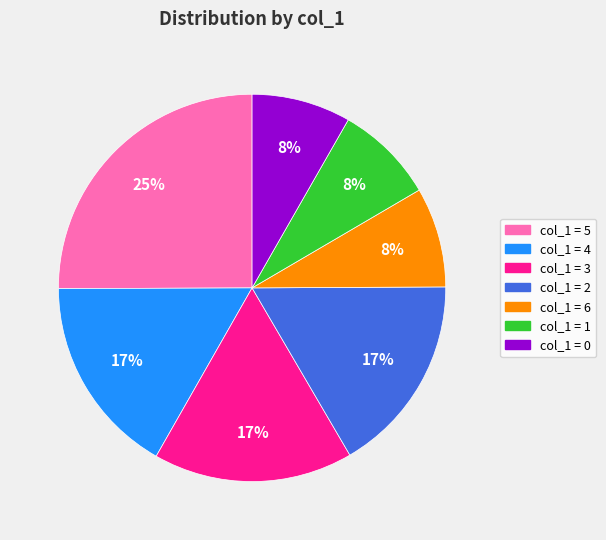

To the nearest percent, what is the difference between the largest and smallest slice percentages?

17%